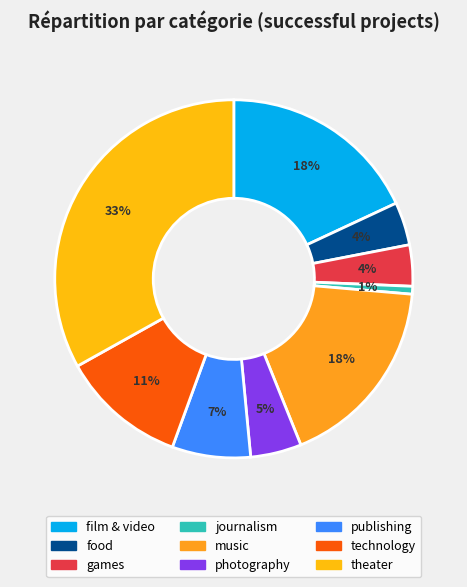

Does any single category account for the majority?

No